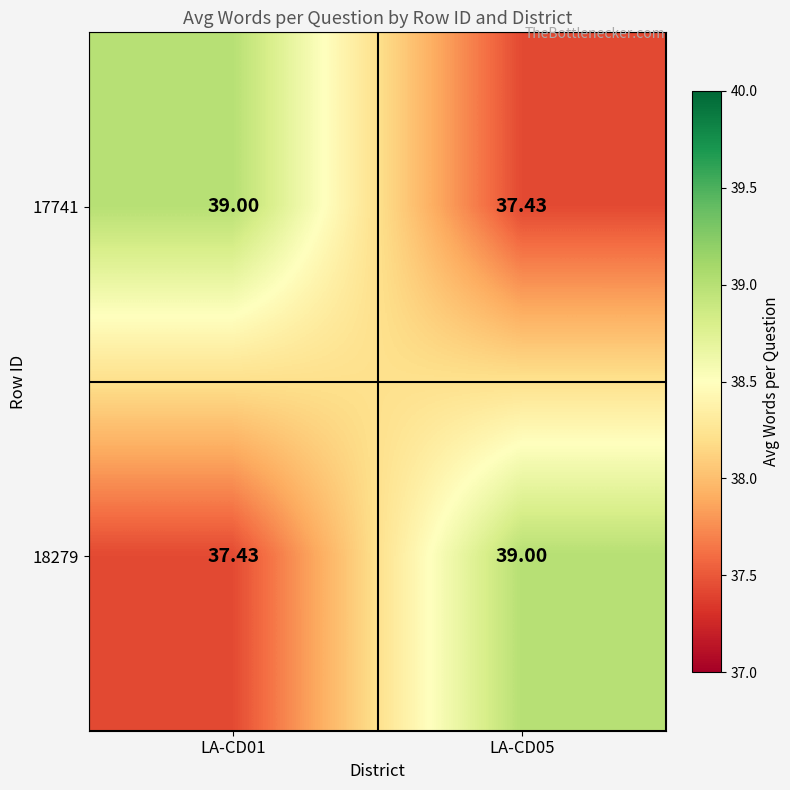

Is the value of 18279 at LA-CD01 greater than the value of 17741 at LA-CD01?

No